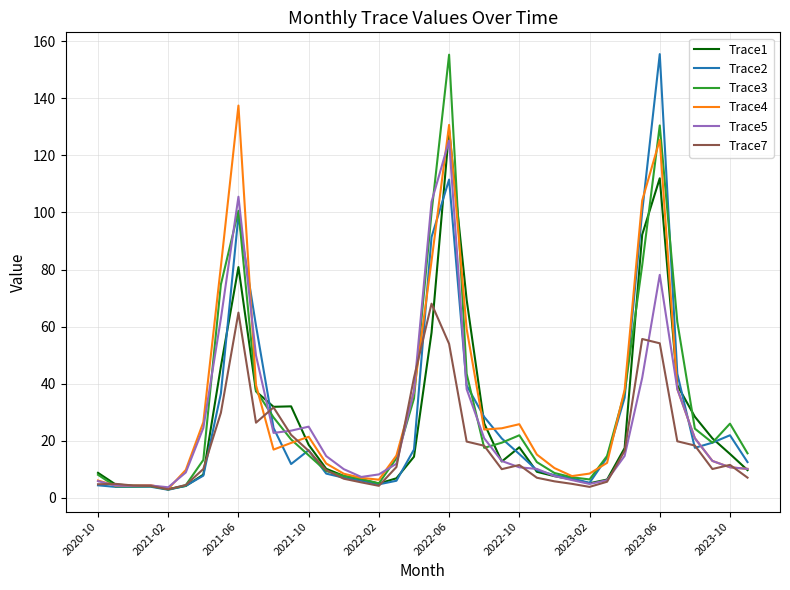

What is the maximum value for Trace3?

155.3